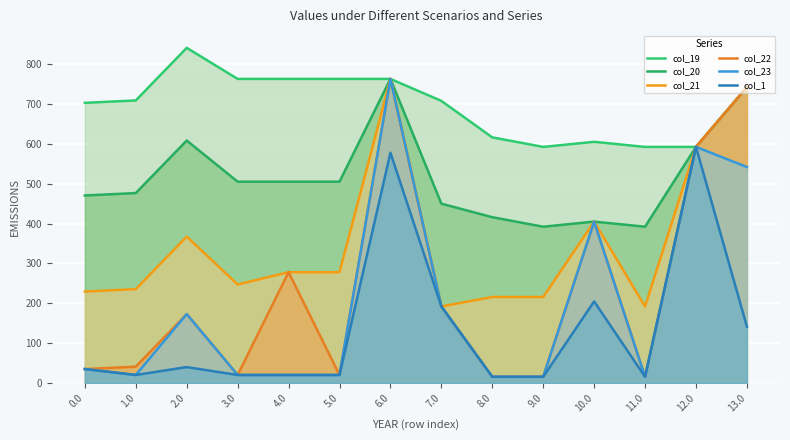

What position from the right is 13.0?

1